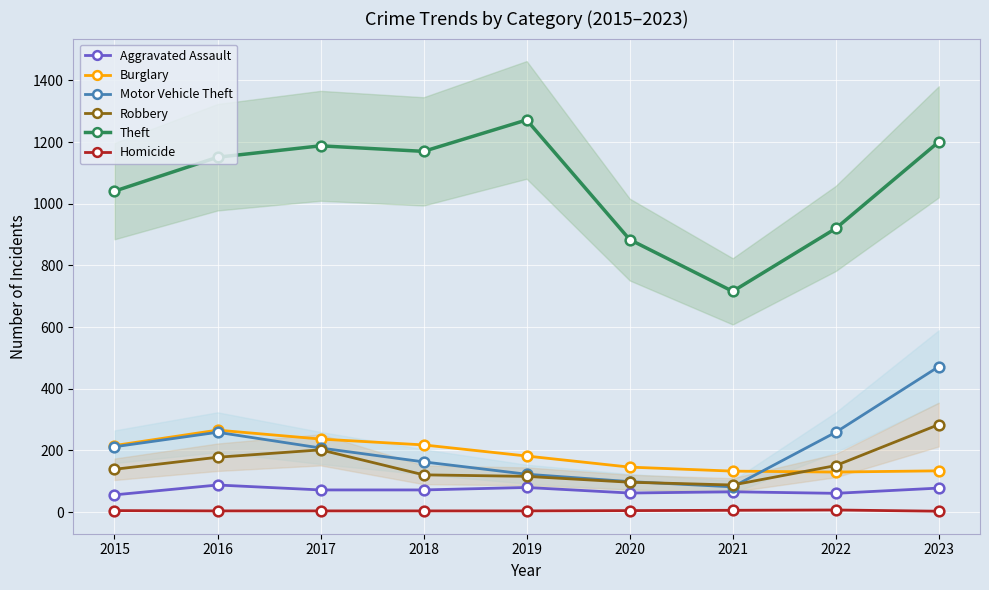

What is the maximum value for Burglary?

266